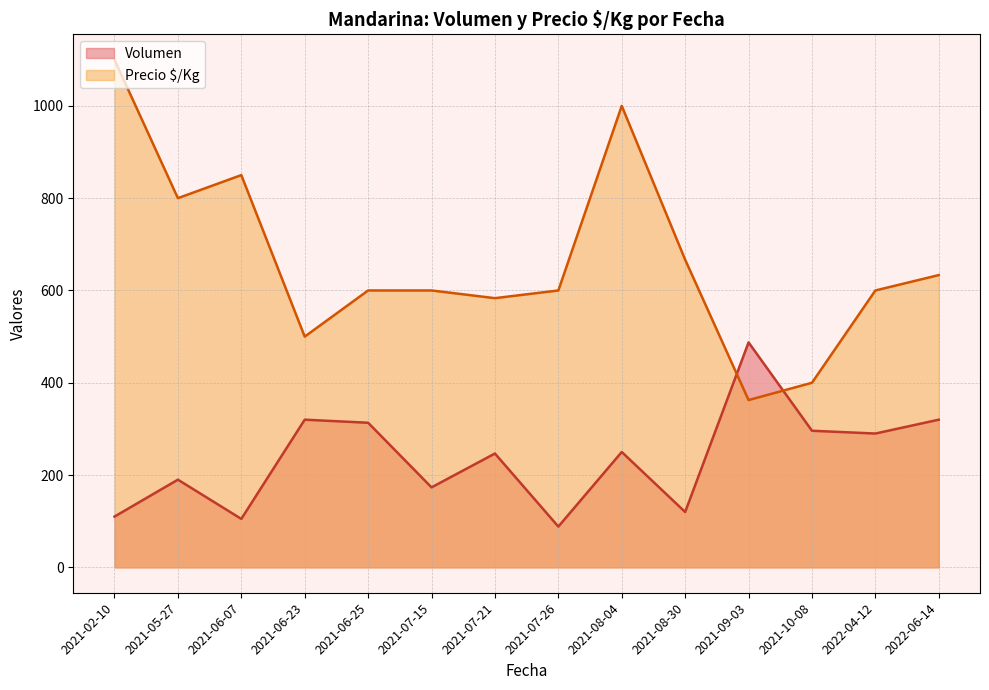

Between which two adjacent categories do Precio $/Kg and Volumen first intersect?

2021-08-30 and 2021-09-03